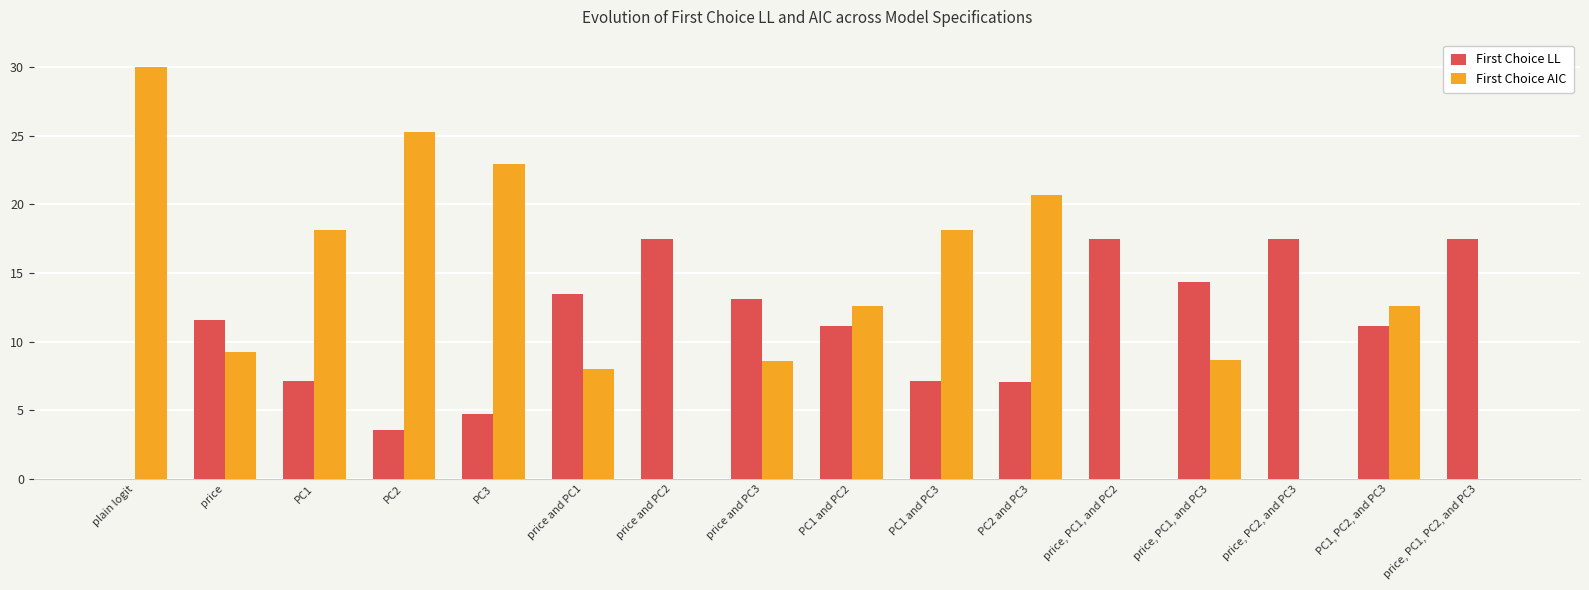

What is the highest value of the First Choice LL series?

17.4